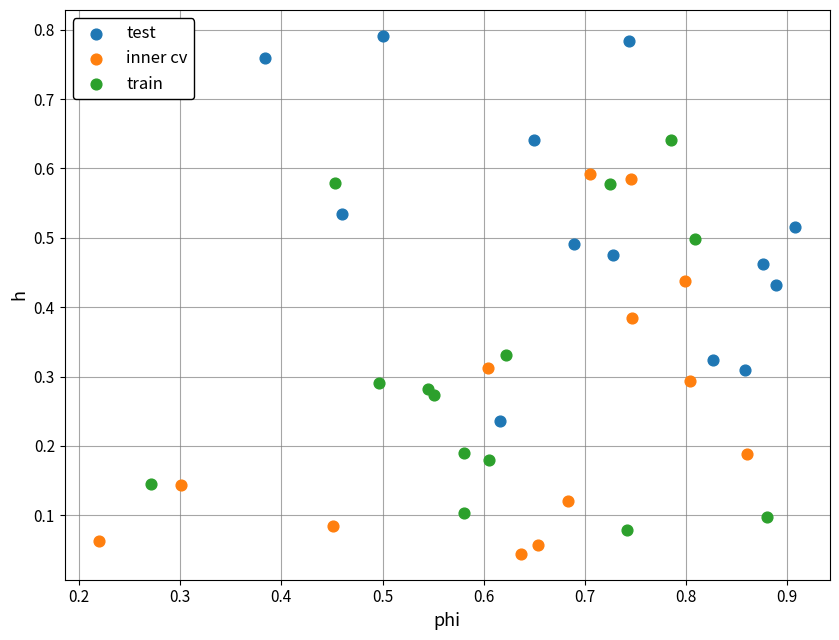

Which series contains the highest Y value?

test